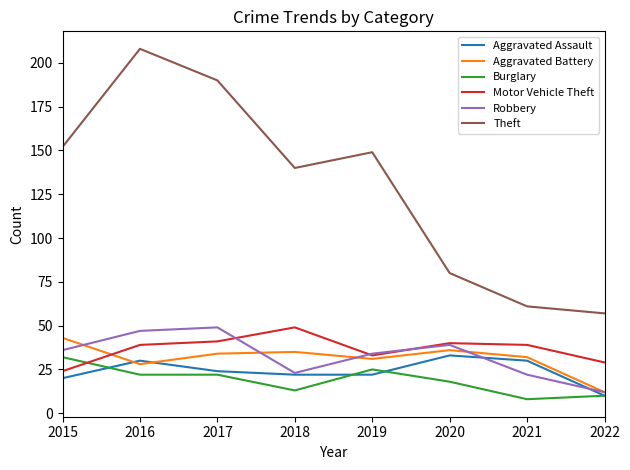

How many lines are shown in the chart?

6